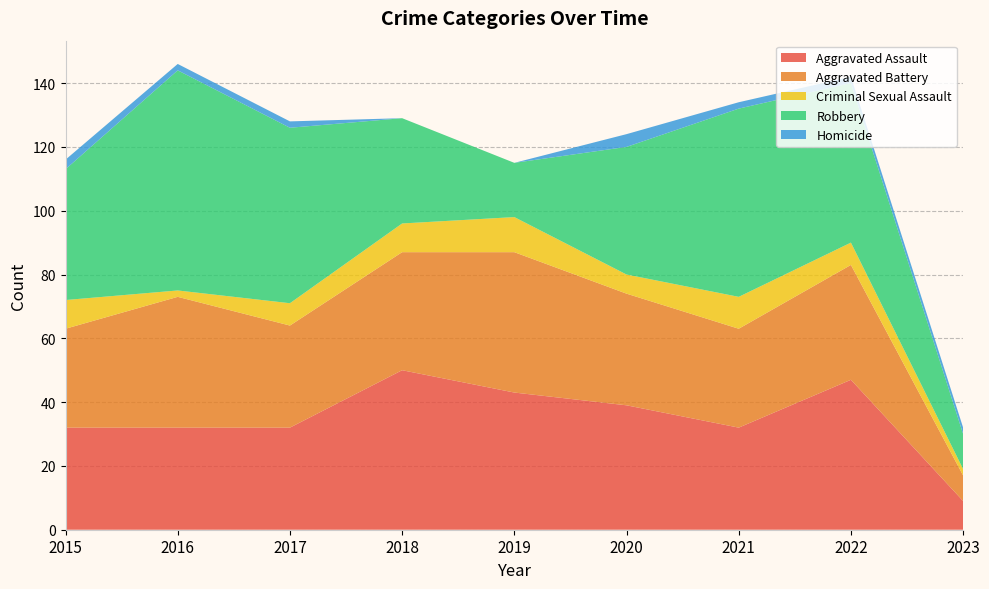

Reading left to right, transcribe all the data shown in this chart.

Aggravated Assault: 32	32	32	50	43	39	32	47	9
Aggravated Battery: 31	41	32	37	44	35	31	36	8
Criminal Sexual Assault: 9	2	7	9	11	6	10	7	2
Robbery: 41	69	55	33	17	40	59	50	11
Homicide: 3	2	2	0	0	4	2	2	2